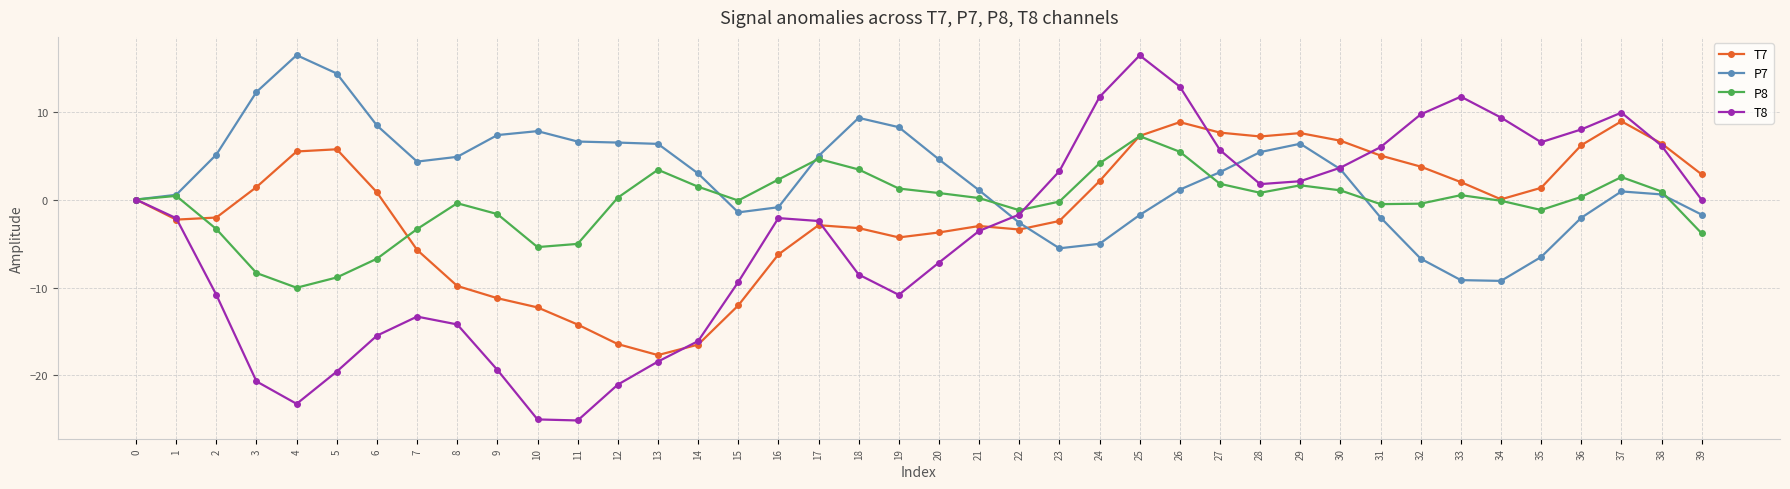

Which series has the largest range (max minus min)?

T8